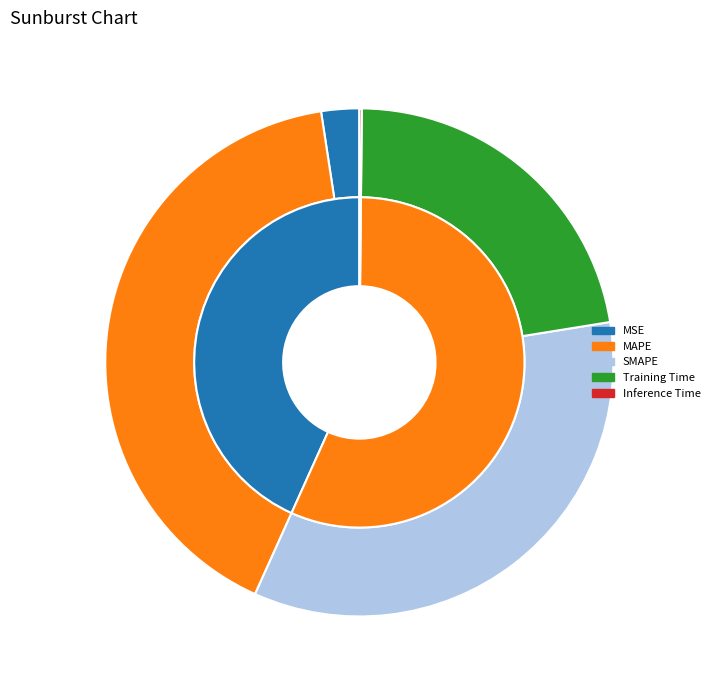

To the nearest percent, what is the average slice percentage?

20%